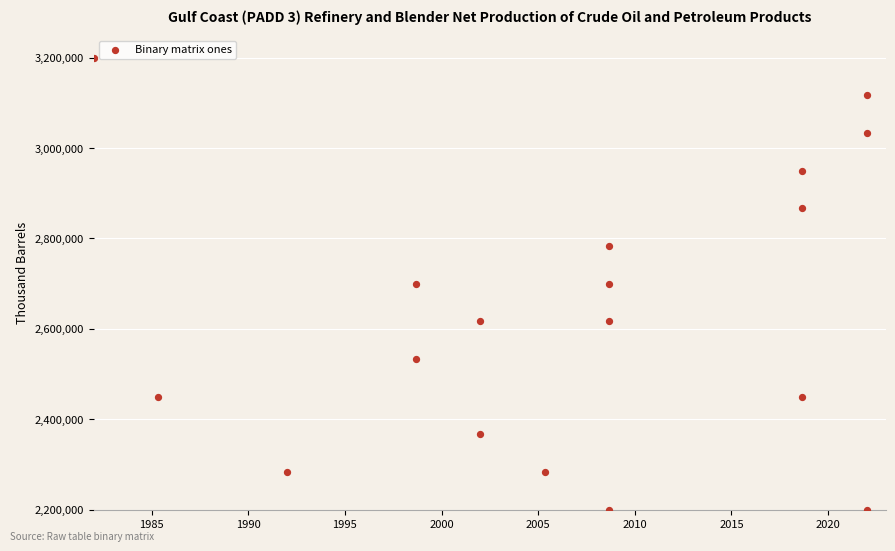

What is the range of Y values (max minus min)?

1000000.0